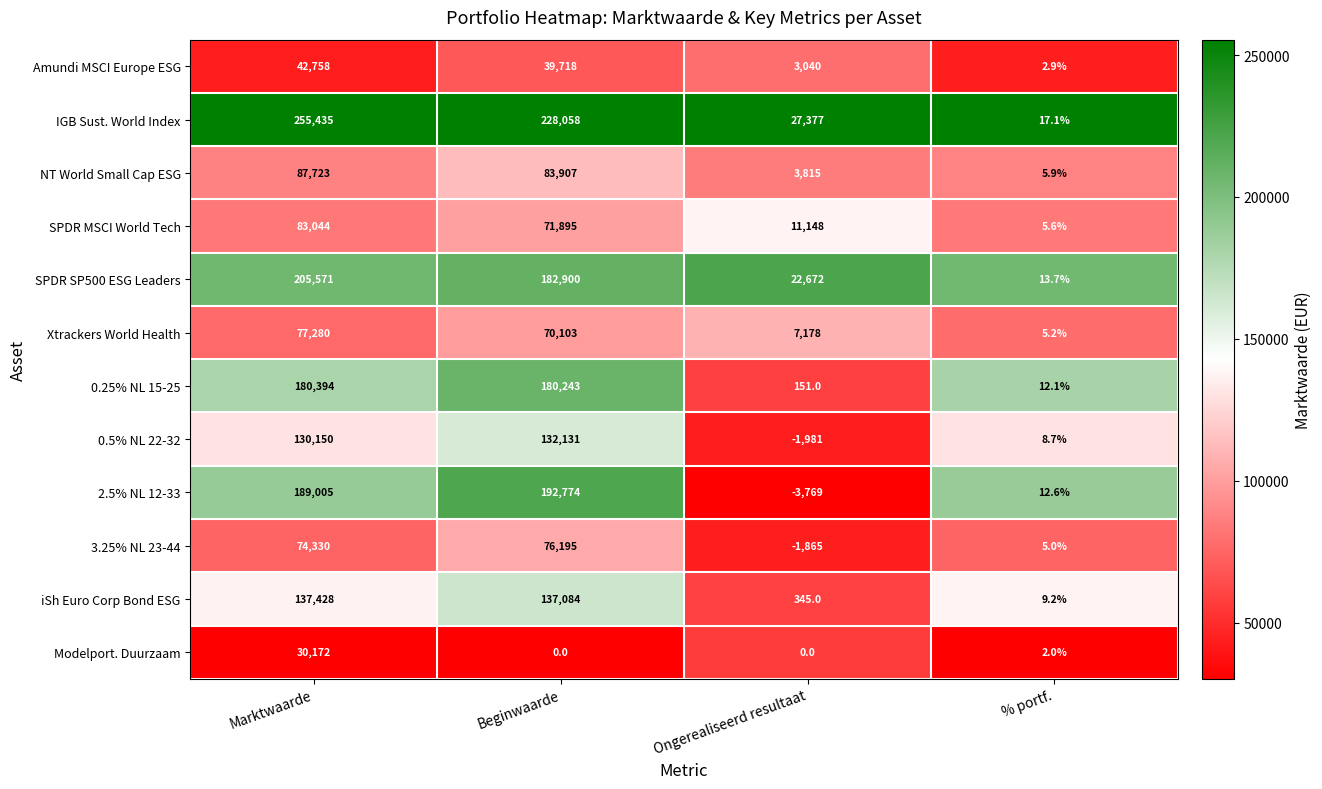

The value of iSh Euro Corp Bond ESG at % portf. is 3.2. True or false?

False